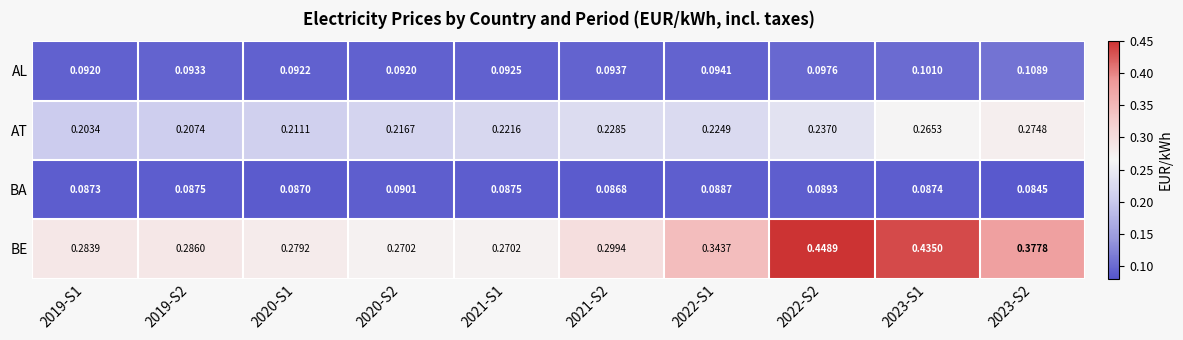

Between 2020-S2 and 2022-S1, which series saw the biggest shift?

BE